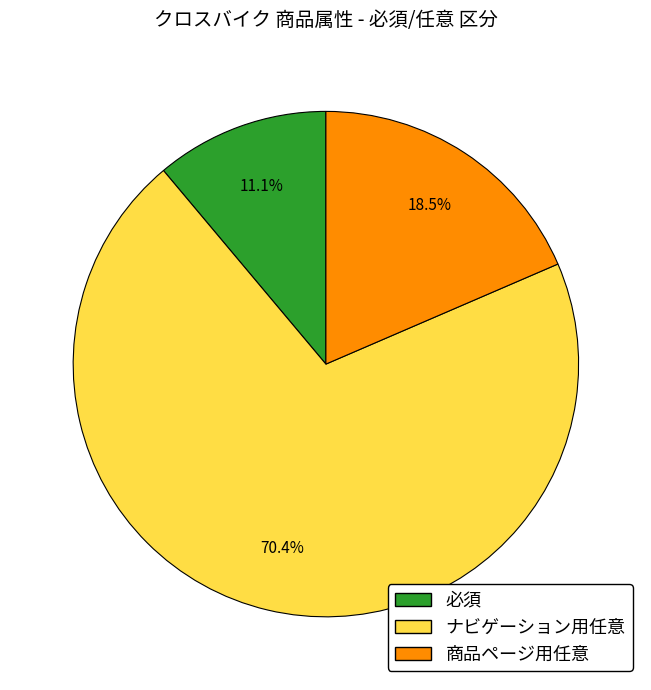

Between 商品ページ用任意 and 必須, which is larger?

商品ページ用任意